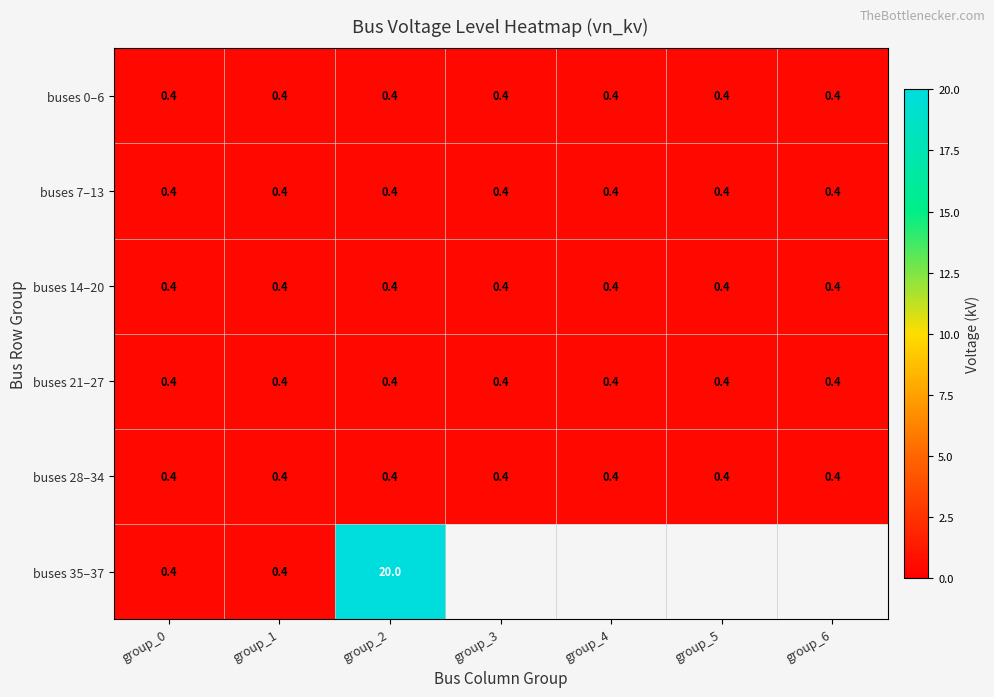

Which series changed the most between group_1 and group_2?

buses 35–37